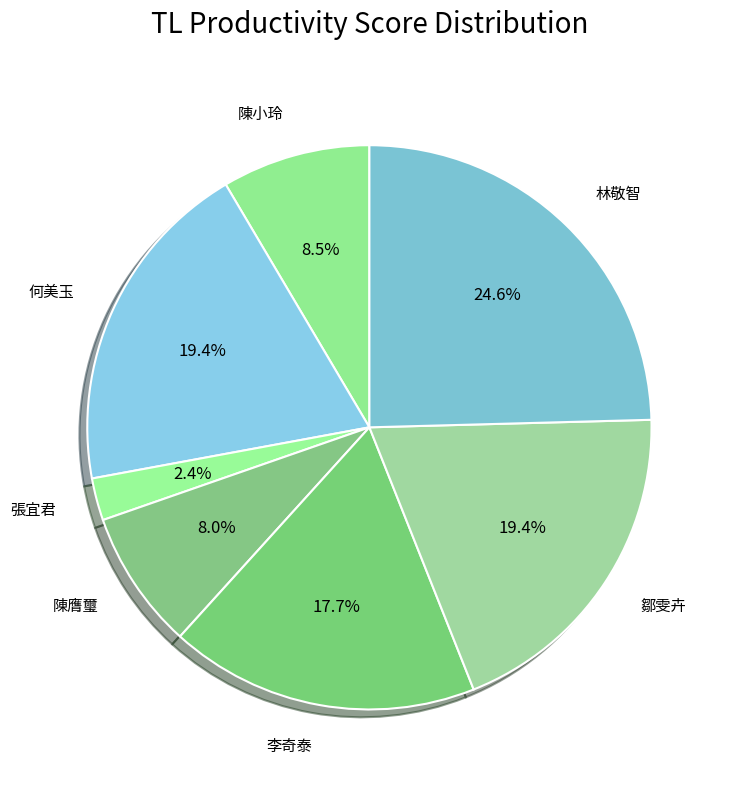

Is the sum of 陳膺璽 and 鄒雯卉 greater than half?

No